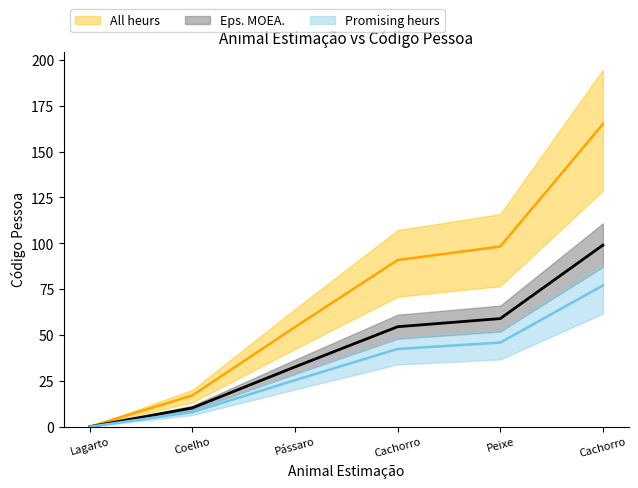

What is the difference between the Eps. MOEA. values at Coelho and Peixe?

81.2